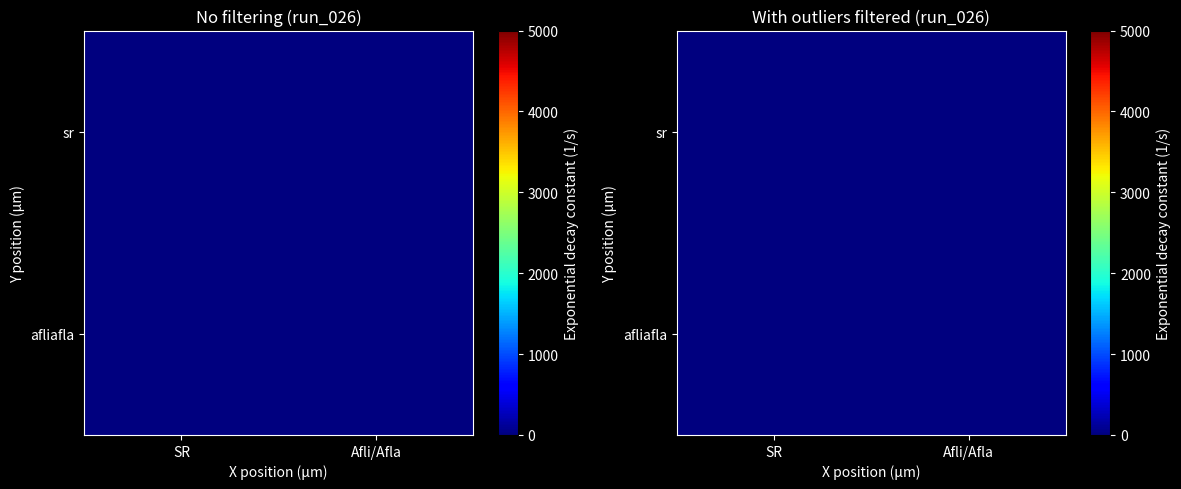

List the labels in order of afliafla value, smallest first.

SR, Afli/Afla